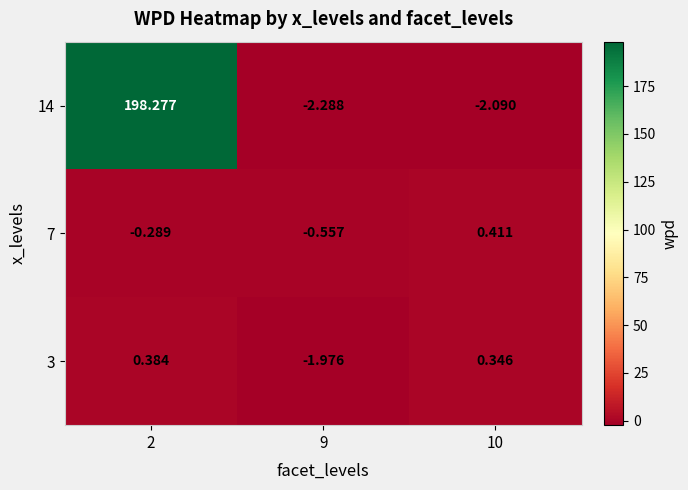

How many data points in 3 are above 0?

2